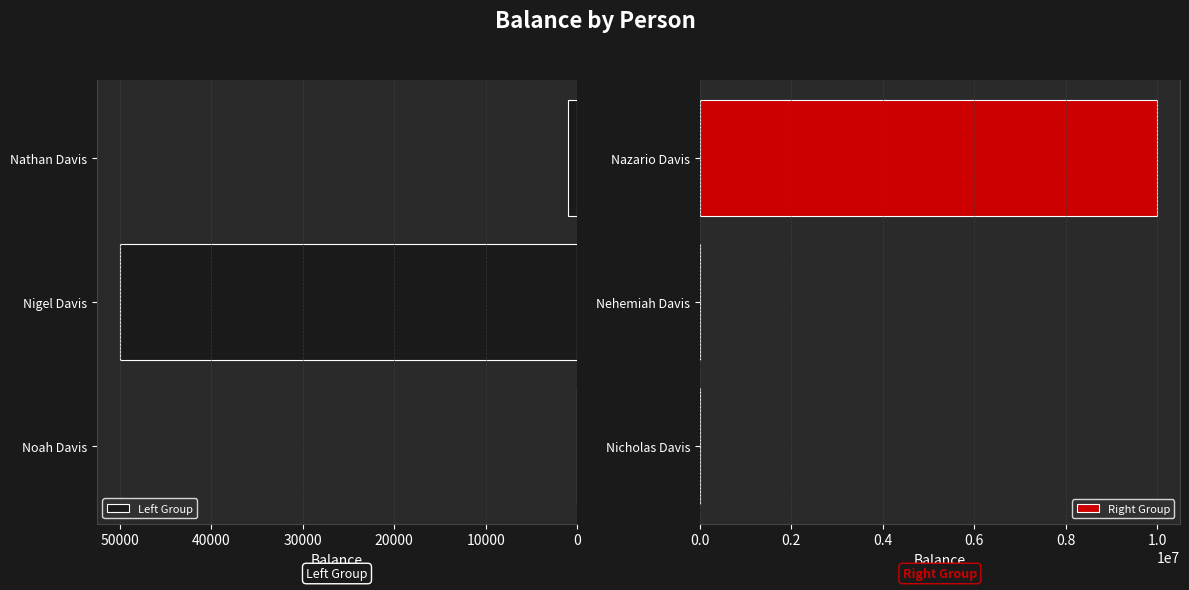

True or false: Left Group has a value of 0 at Noah Davis.

True